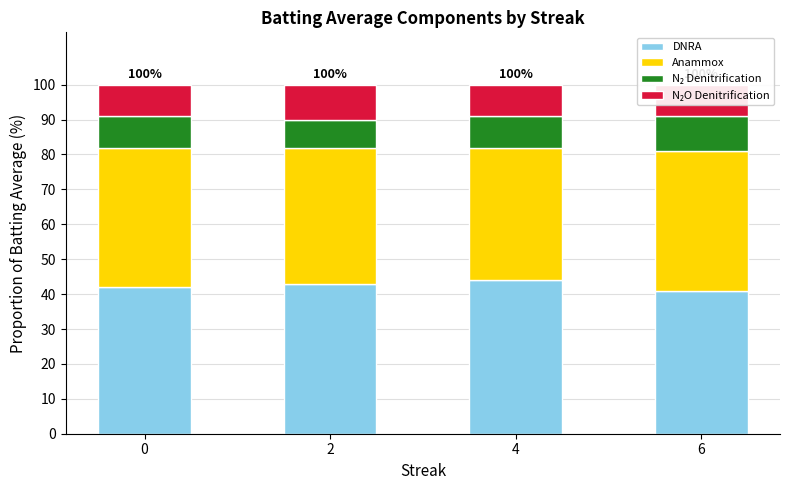

Is it true that N₂ Denitrification equals 9 at 0?

True